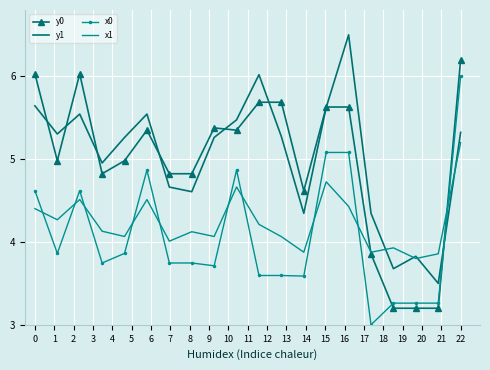

What is the greatest value displayed?

6.5